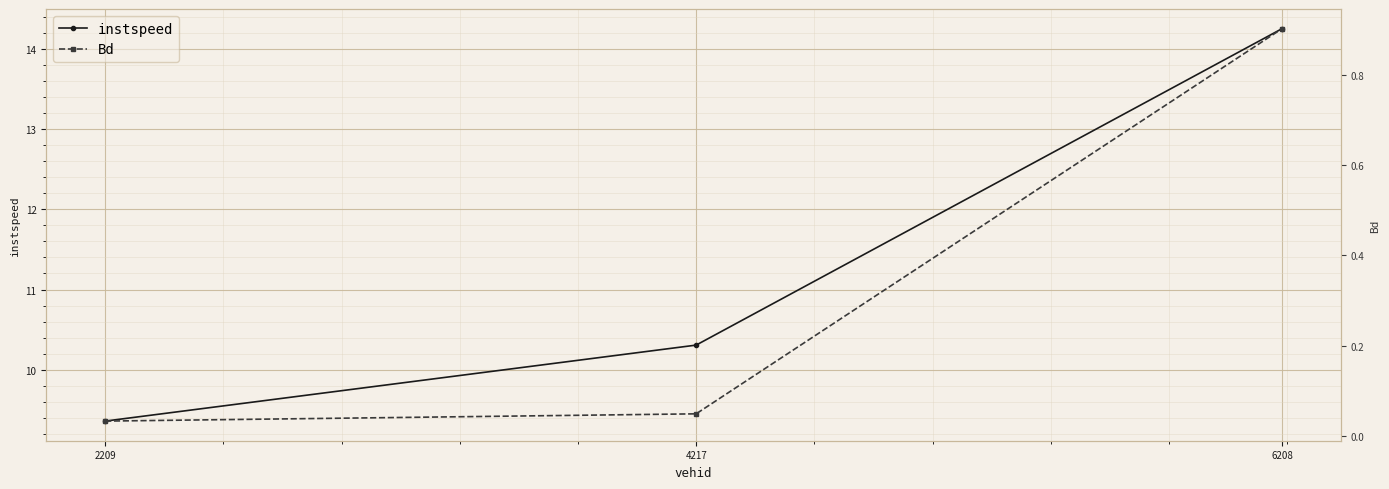

List the series in order of their peak value, lowest first.

Bd, instspeed